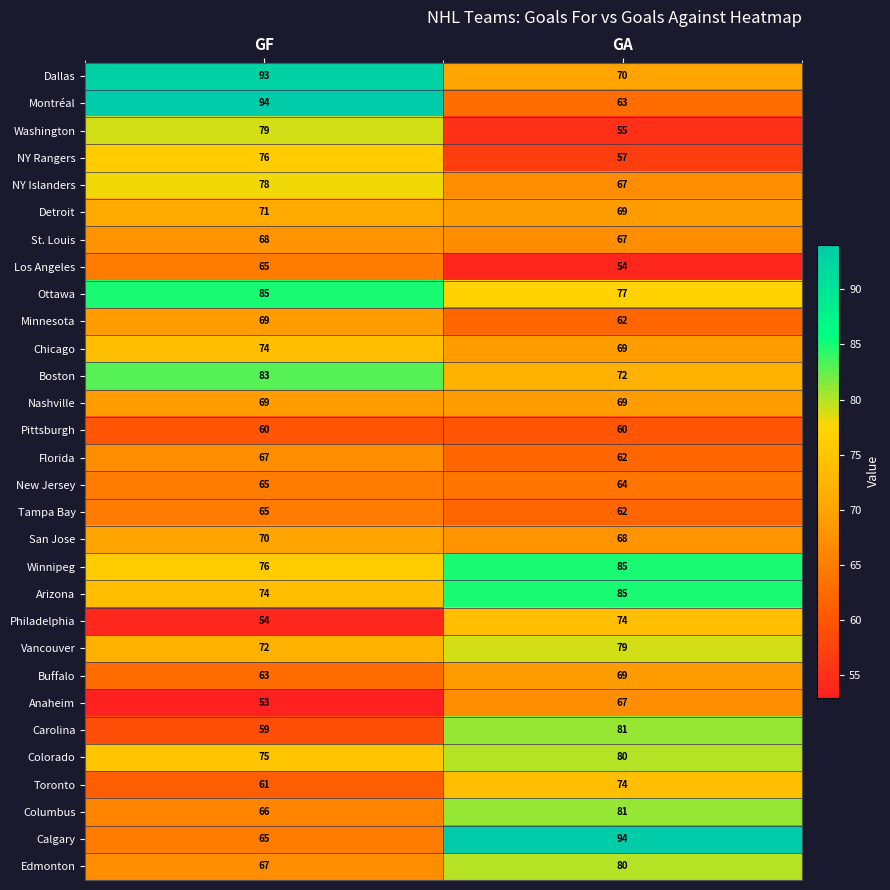

What is the sum of the Vancouver values at GA and GF?

151